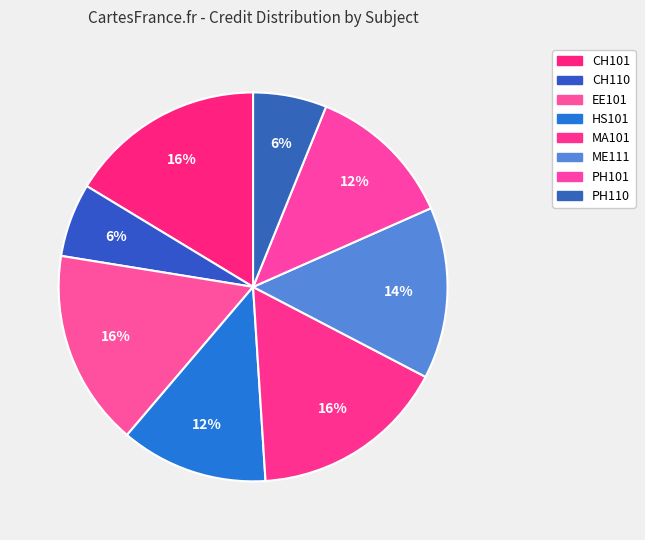

How many slices are in this pie chart?

8